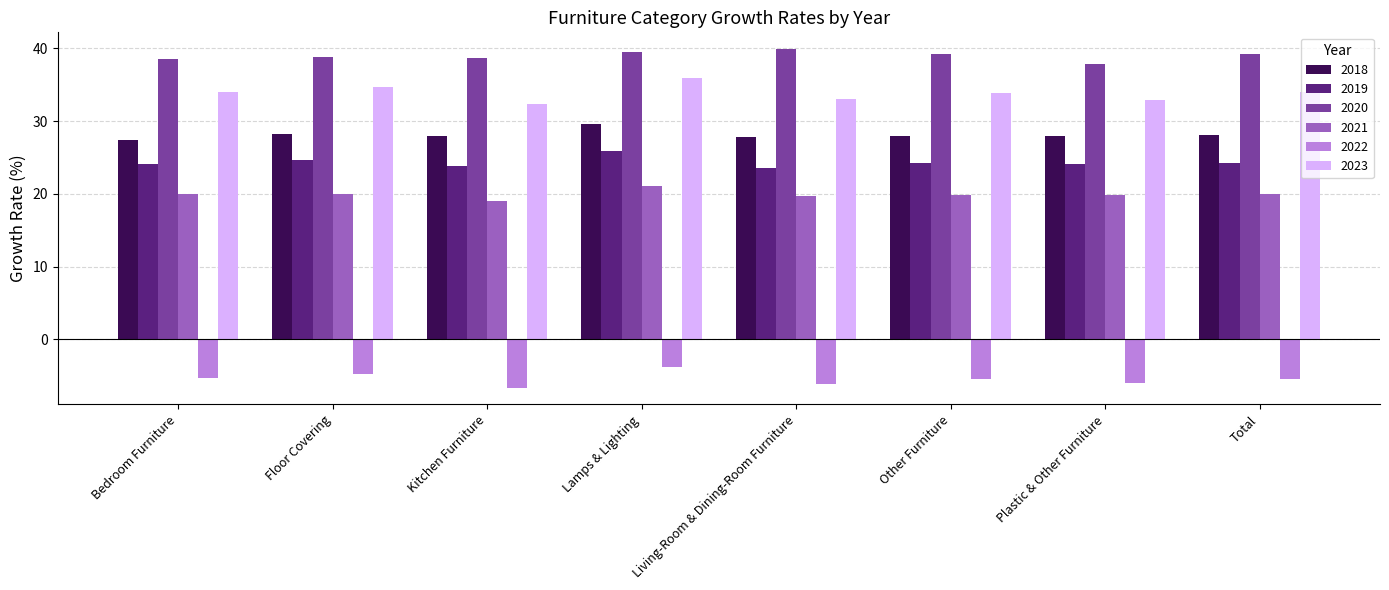

Which series has the widest spread of values?

2023